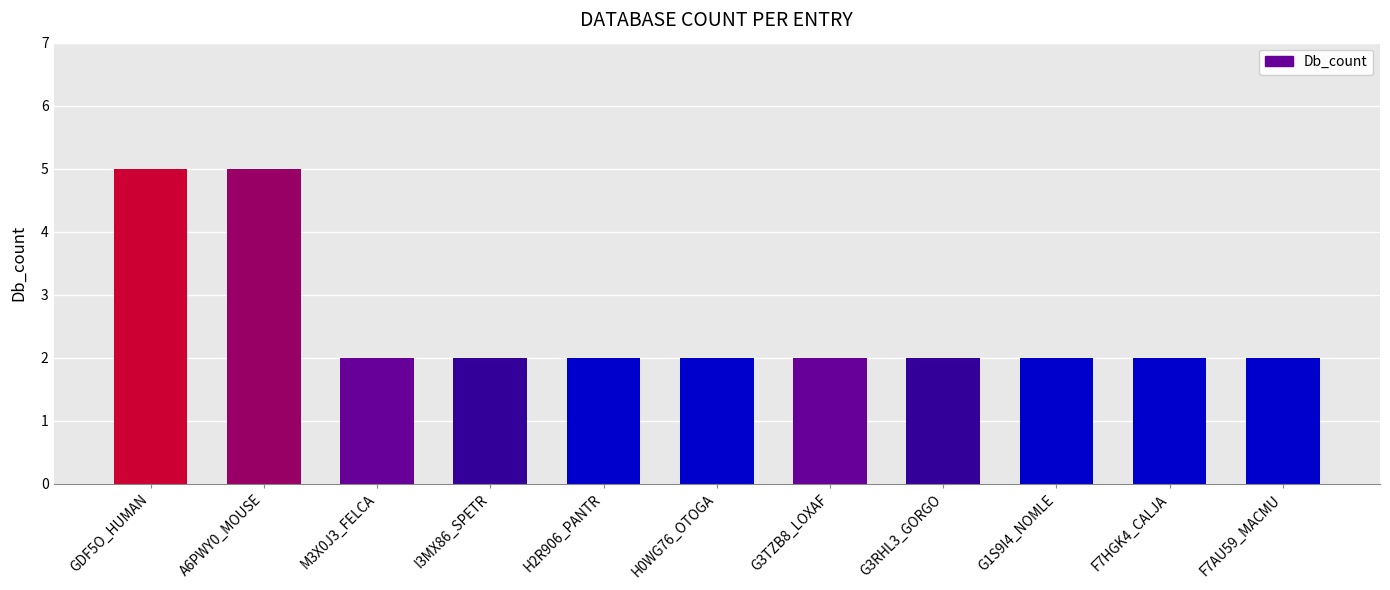

What is the label of the 11th bar from the left?

F7AU59_MACMU